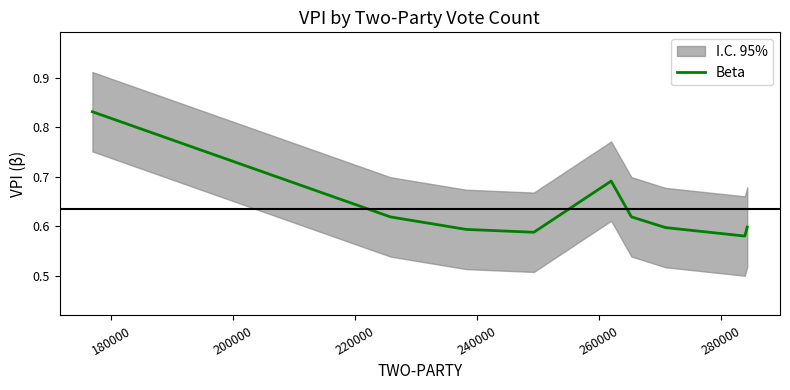

Is this an area chart (filled region under the line)?

No